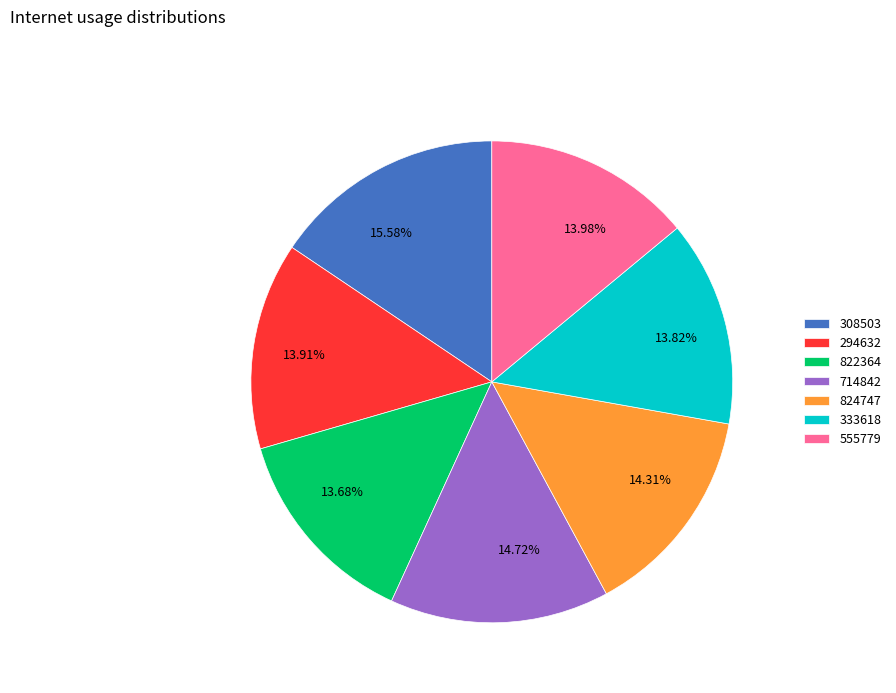

Approximately how many times larger is the value at 14.72% compared to 13.82%?

1.1